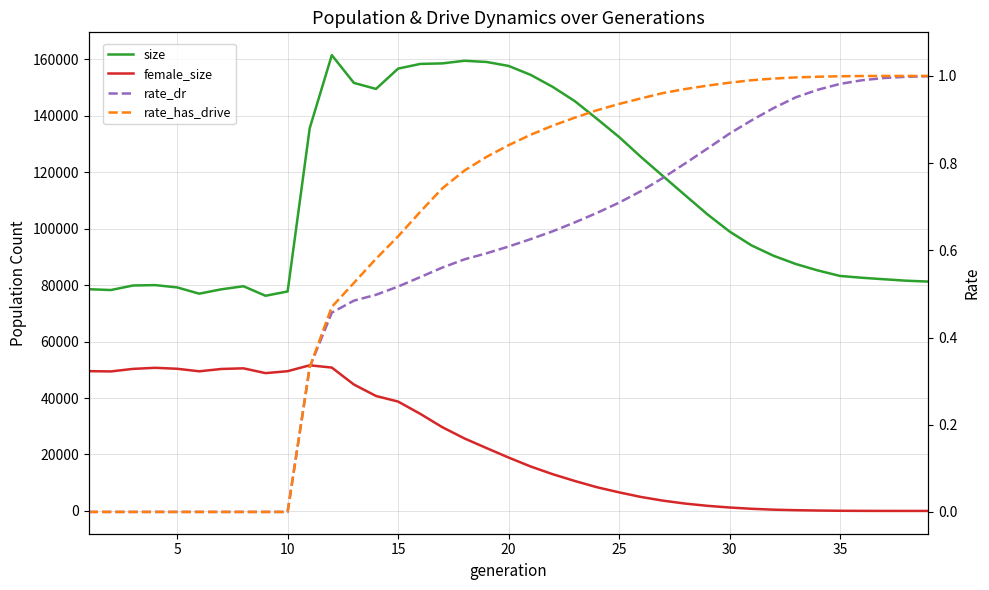

Reading left to right, what are all the values shown in this chart?

size: 78571.0	78279.0	79887.0	80029.0	79208.0	76989.0	78536.0	79624.0	76247.0	77775.0	135617.0	161525.0	151680.0	149553.0	156745.0	158403.0	158593.0	159521.0	159105.0	157701.0	154528.0	150266.0	145204.0	138957.0	132526.0	125386.0	118587.0	111820.0	105105.0	99029.0	94077.0	90404.0	87507.0	85214.0	83273.0	82626.0	82096.0	81585.0	81275.0
female_size: 49534.0	49435.0	50337.0	50719.0	50379.0	49482.0	50310.0	50535.0	48835.0	49519.0	51614.0	50798.0	44794.0	40740.0	38754.0	34425.0	29681.0	25704.0	22281.0	18923.0	15746.0	13014.0	10608.0	8399.0	6588.0	4941.0	3633.0	2598.0	1813.0	1215.0	762.0	446.0	263.0	144.0	57.0	20.0	5.0	1.0	0.0
rate_dr: 0.0	0.0	0.0	0.0	0.0	0.0	0.0	0.0	0.0	0.0	0.3	0.5	0.5	0.5	0.5	0.5	0.6	0.6	0.6	0.6	0.6	0.6	0.7	0.7	0.7	0.7	0.8	0.8	0.8	0.9	0.9	0.9	1.0	1.0	1.0	1.0	1.0	1.0	1.0
rate_has_drive: 0.0	0.0	0.0	0.0	0.0	0.0	0.0	0.0	0.0	0.0	0.3	0.5	0.5	0.6	0.6	0.7	0.7	0.8	0.8	0.8	0.9	0.9	0.9	0.9	0.9	0.9	1.0	1.0	1.0	1.0	1.0	1.0	1.0	1.0	1.0	1.0	1.0	1.0	1.0